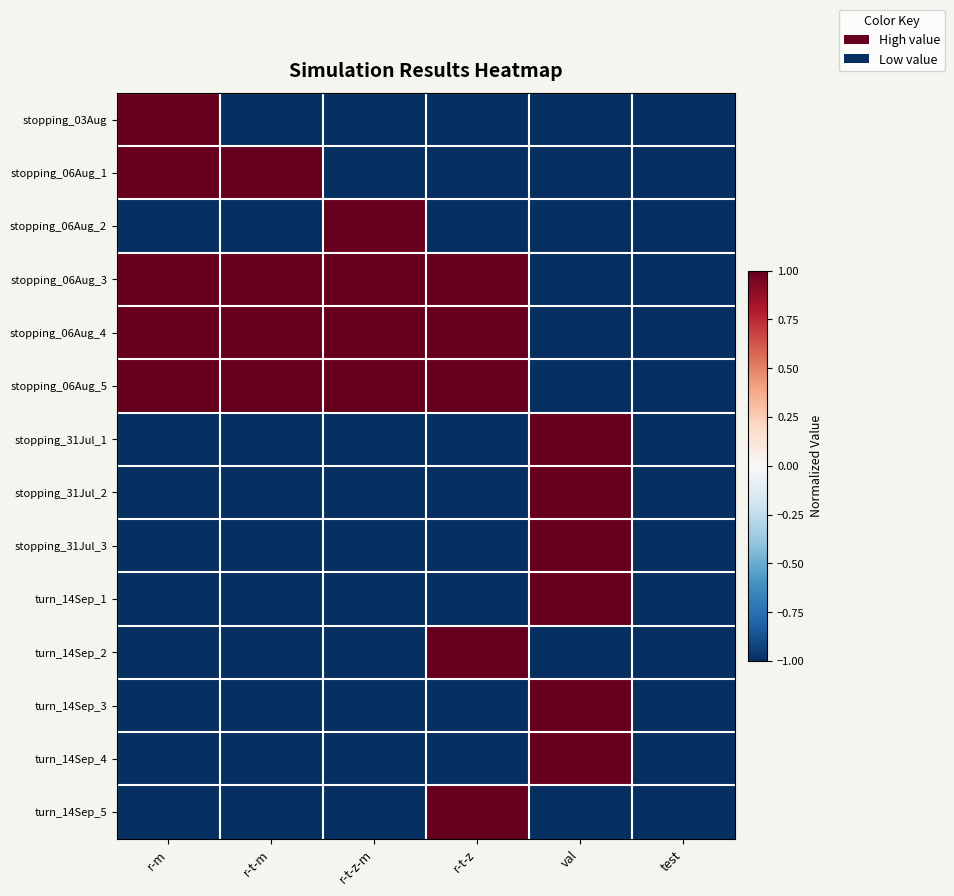

At which category does the chart reach its peak across all series?

r-m